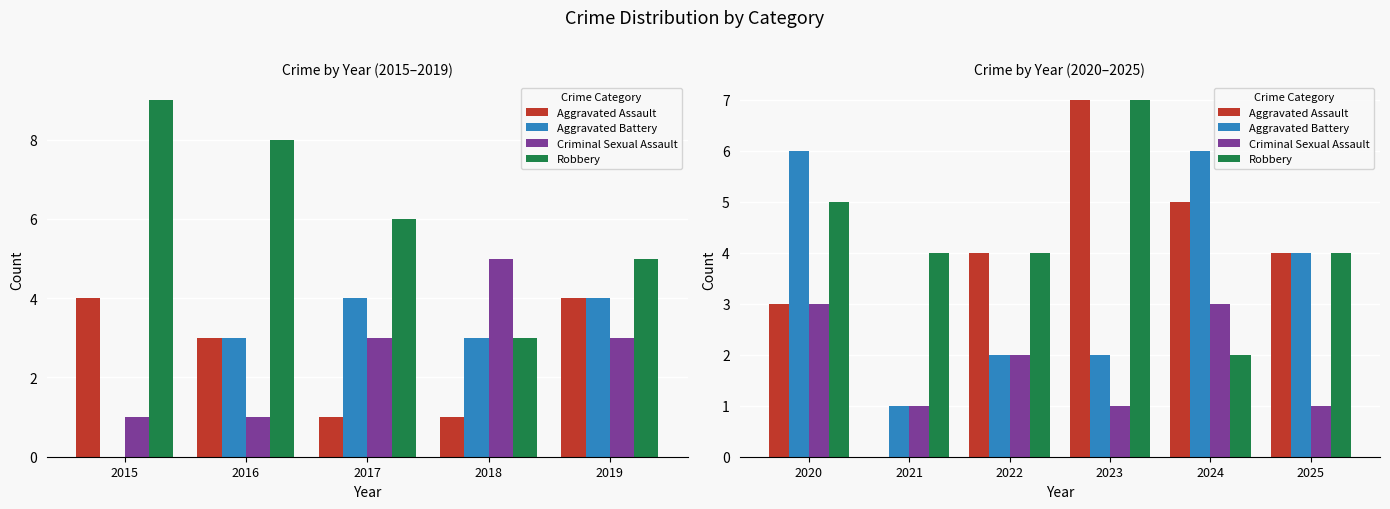

What is the average value of the Aggravated Battery series?

4